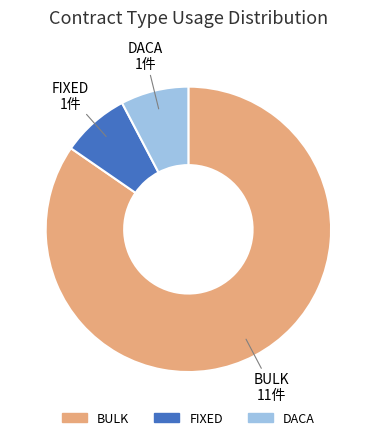

Is there a majority slice in this chart?

Yes